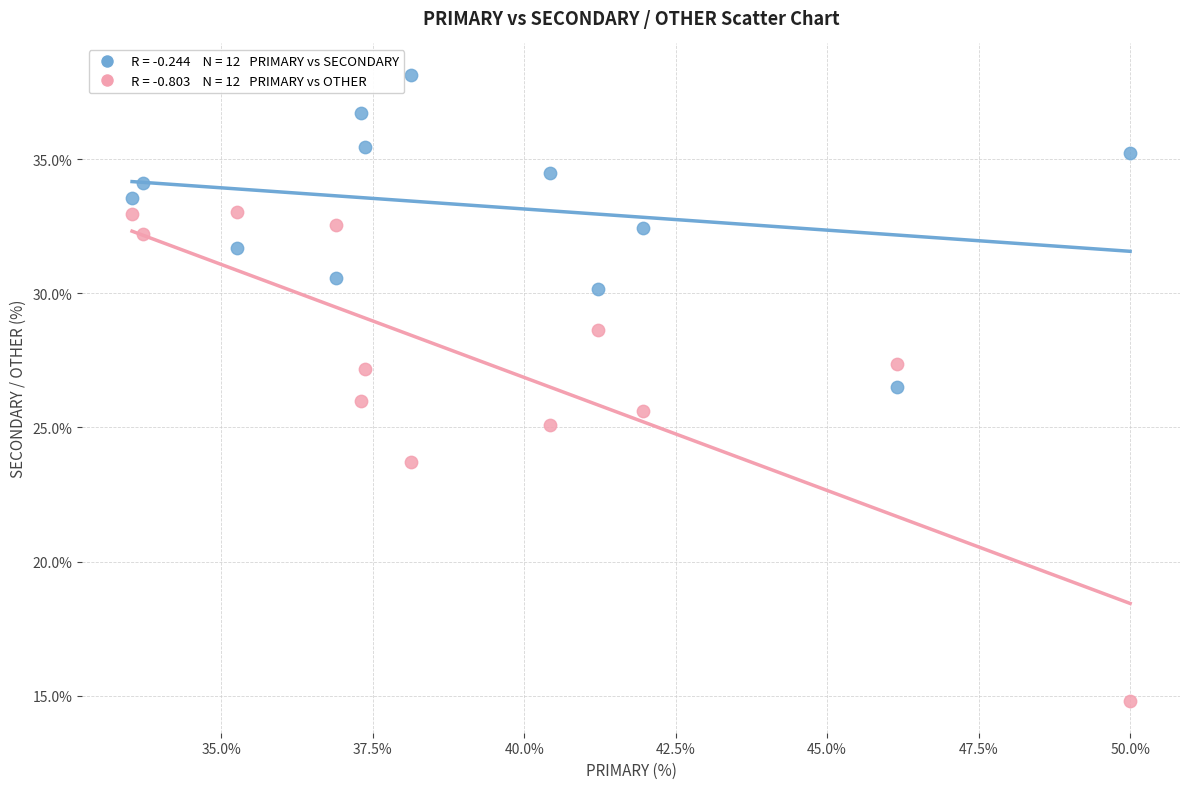

Across all data points, what is the range of X values (max minus min)?

16.5